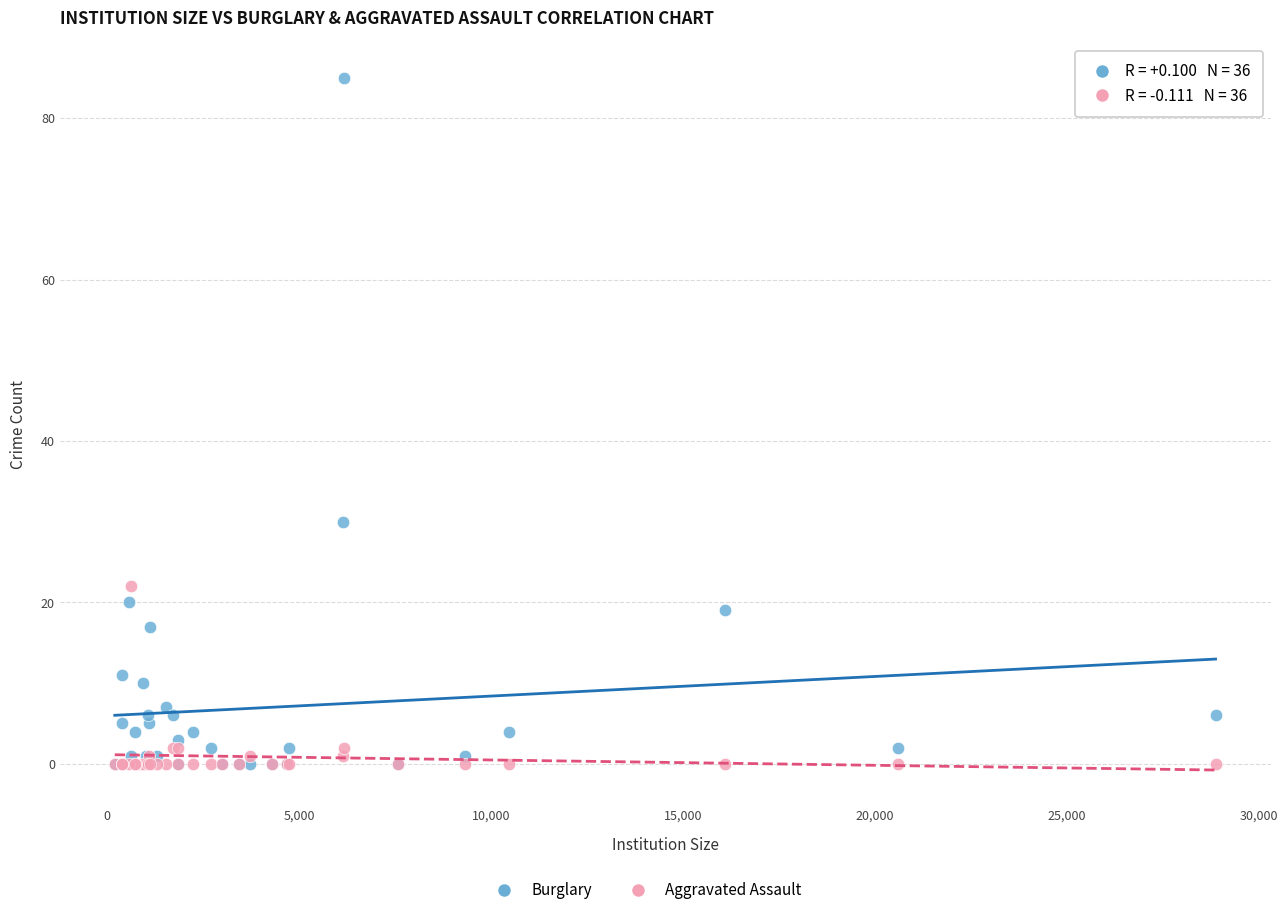

In the Burglary series, what Y value is closest to 42?

30